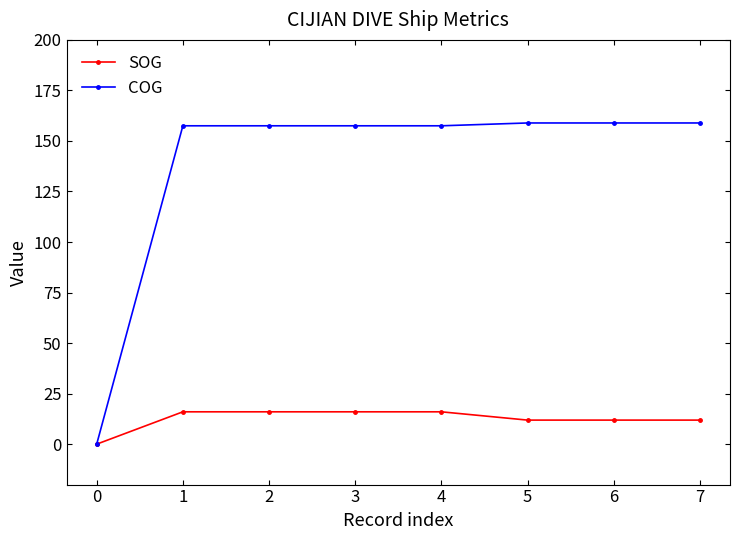

The value of COG at 4 is 237.0. True or false?

False